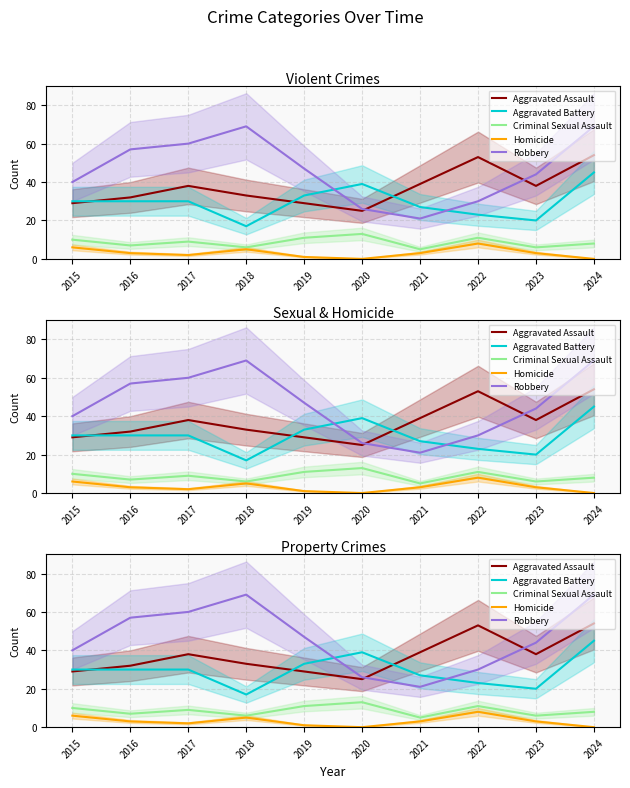

What is the difference between the highest and lowest values at 2020?

39